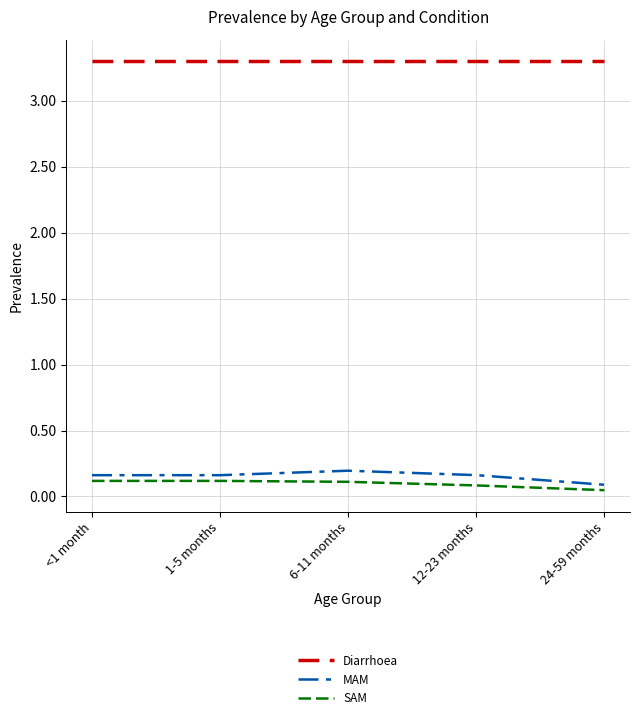

What position from the right is <1 month?

5